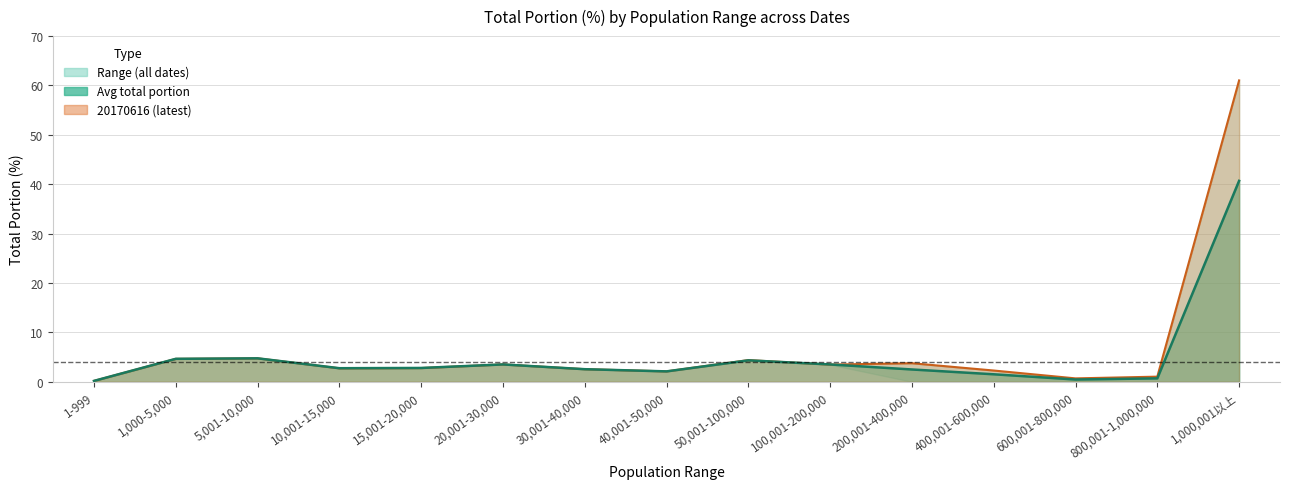

Reading left to right, list all the values displayed in this chart.

20170616 line: 1-999=0.2	1,000-5,000=4.6	5,001-10,000=4.8	10,001-15,000=2.7	15,001-20,000=2.8	20,001-30,000=3.5	30,001-40,000=2.5	40,001-50,000=2.1	50,001-100,000=4.4	100,001-200,000=3.5	200,001-400,000=3.8	400,001-600,000=2.3	600,001-800,000=0.7	800,001-1,000,000=1.0	1,000,001以上=61.0
Avg line: 1-999=0.2	1,000-5,000=4.6	5,001-10,000=4.8	10,001-15,000=2.8	15,001-20,000=2.8	20,001-30,000=3.5	30,001-40,000=2.5	40,001-50,000=2.1	50,001-100,000=4.3	100,001-200,000=3.5	200,001-400,000=2.5	400,001-600,000=1.5	600,001-800,000=0.5	800,001-1,000,000=0.7	1,000,001以上=40.7